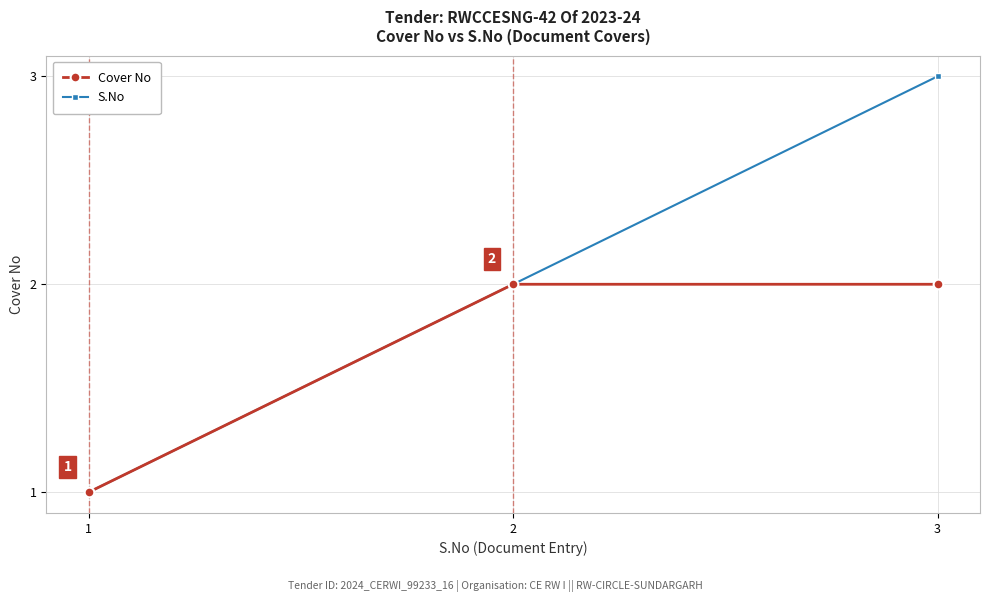

True or false: Cover No has a value of 1 at 1.

True